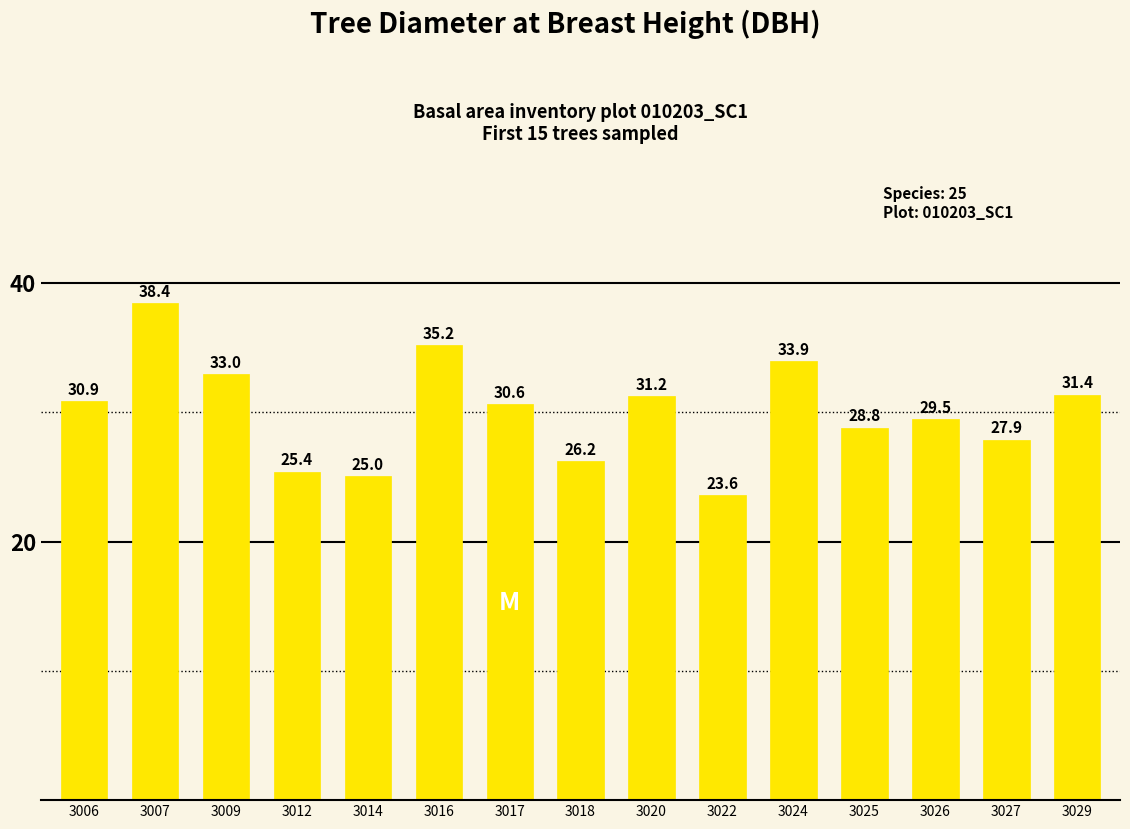

What is the difference between the maximum and minimum values?

14.8